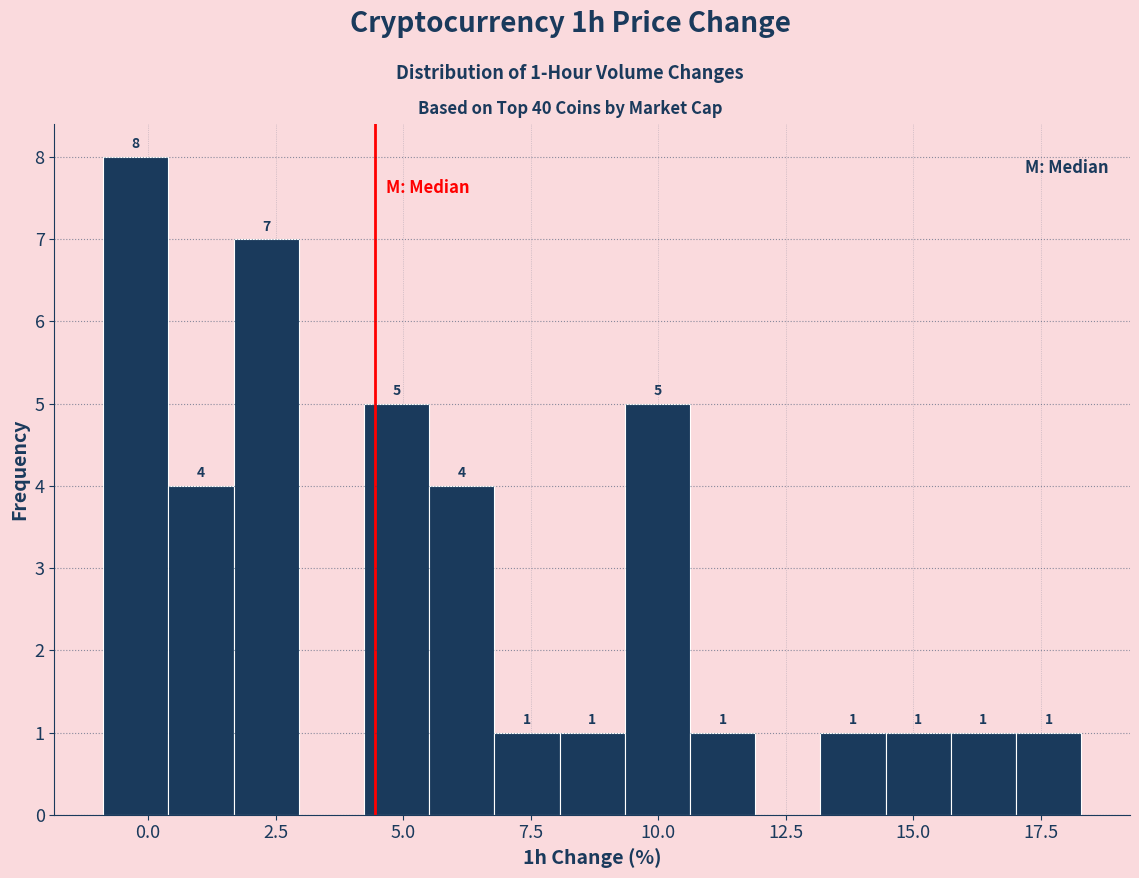

Around what value on the x-axis is the tallest bar? Give the approximate position of its centre, as read against the axis.

0.0